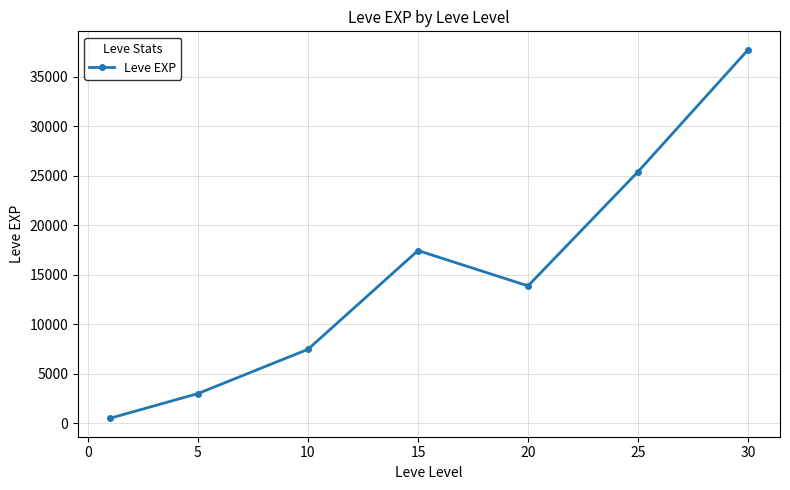

What is the difference between the maximum and minimum values?

37204.8